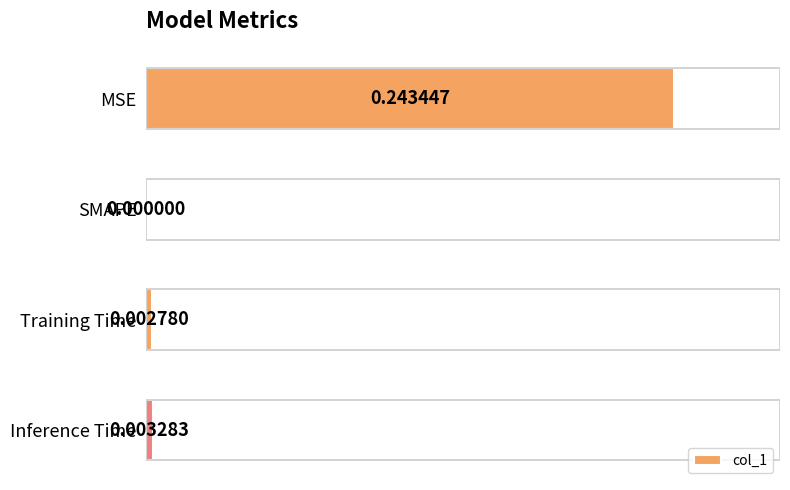

Are the bars grouped side by side (vs. stacked)?

No